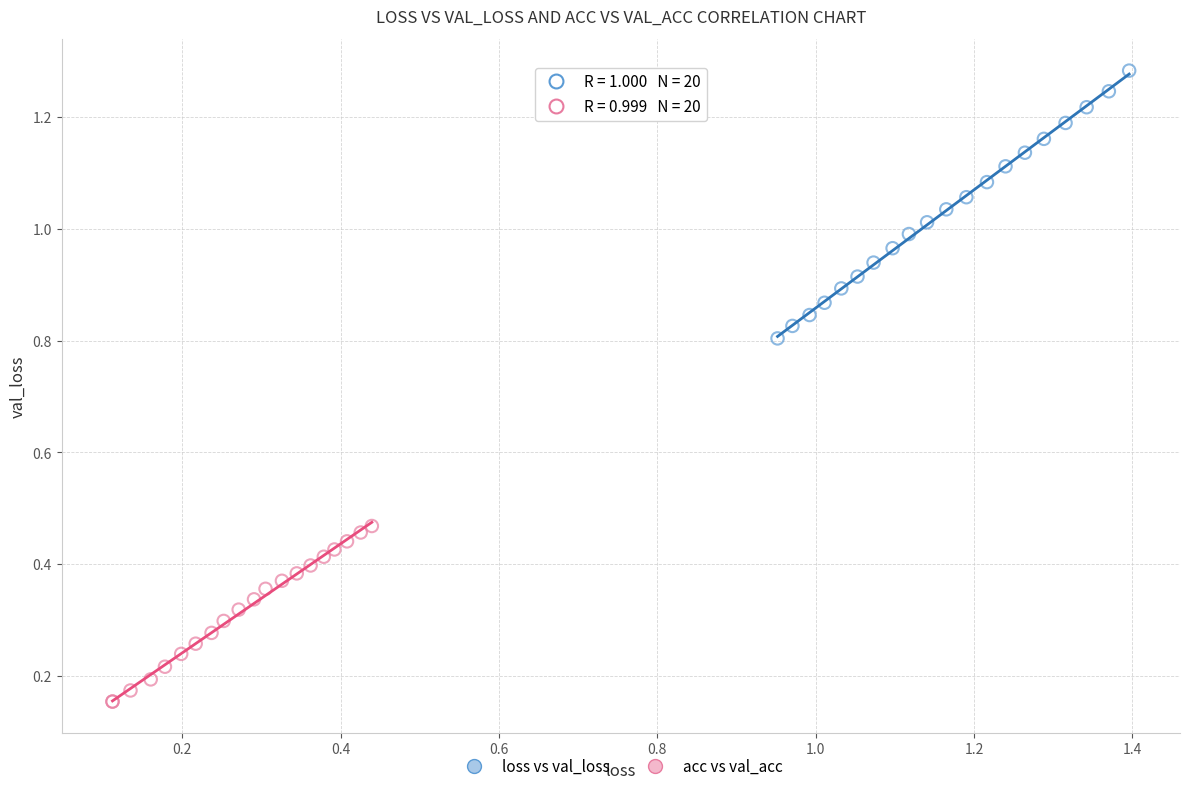

Which series reaches the maximum Y coordinate?

loss vs val_loss